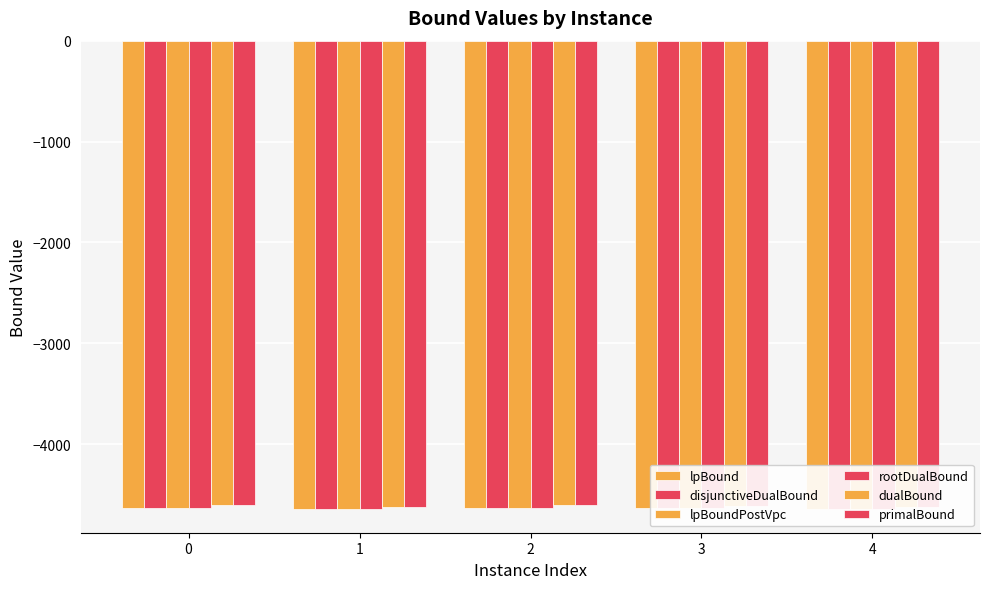

Rank the series at 0 from lowest to highest value.

lpBound, rootDualBound, lpBoundPostVpc, disjunctiveDualBound, dualBound, primalBound